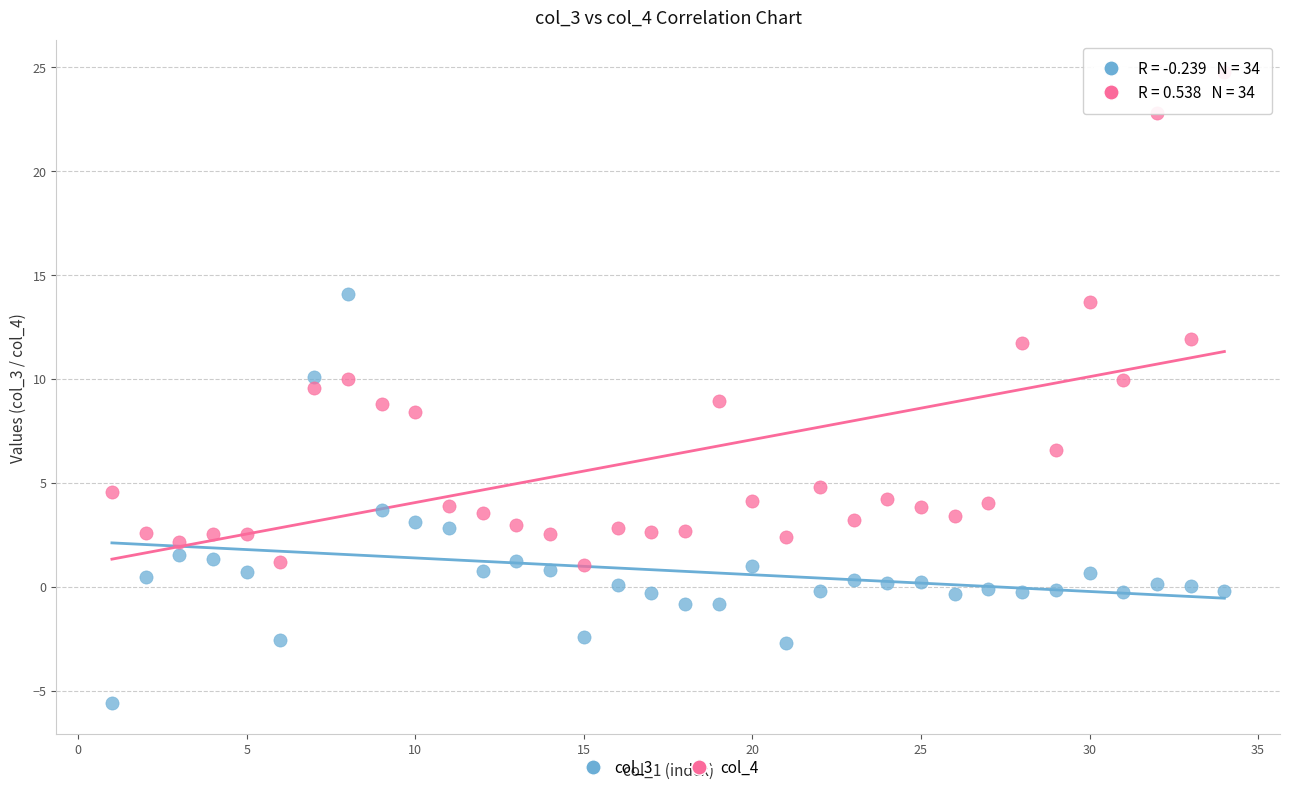

Which series reaches the maximum Y coordinate?

col_4